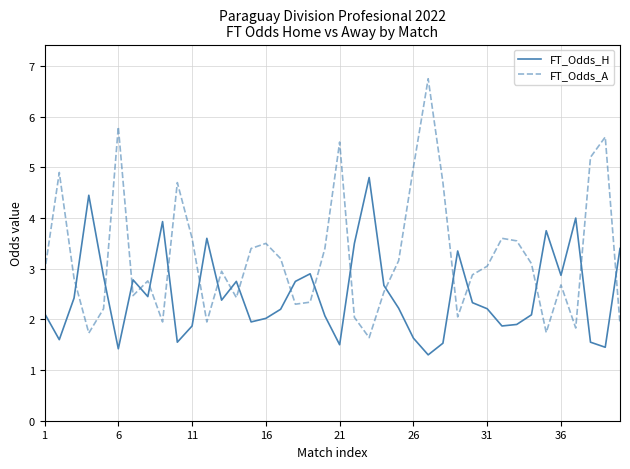

What is the highest value of the FT_Odds_A series?

6.8